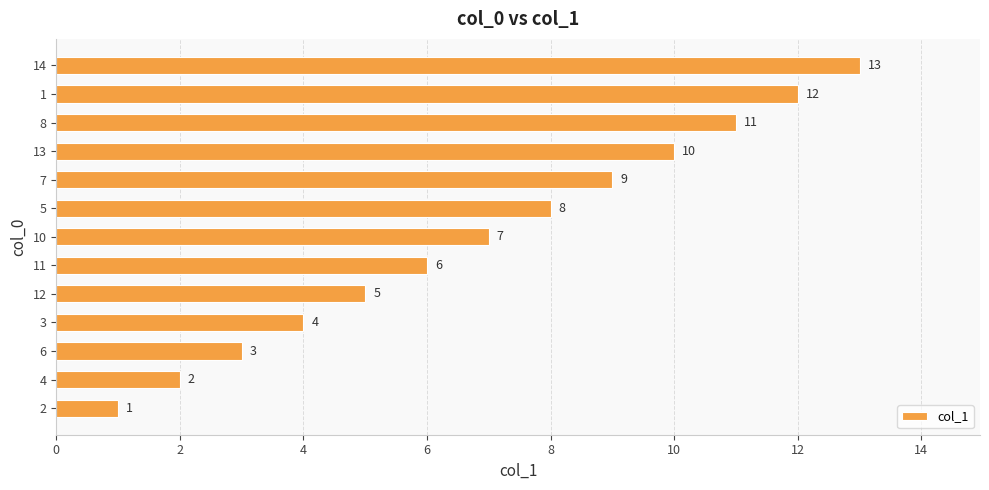

What is the change in value from 4 to 14?

+11